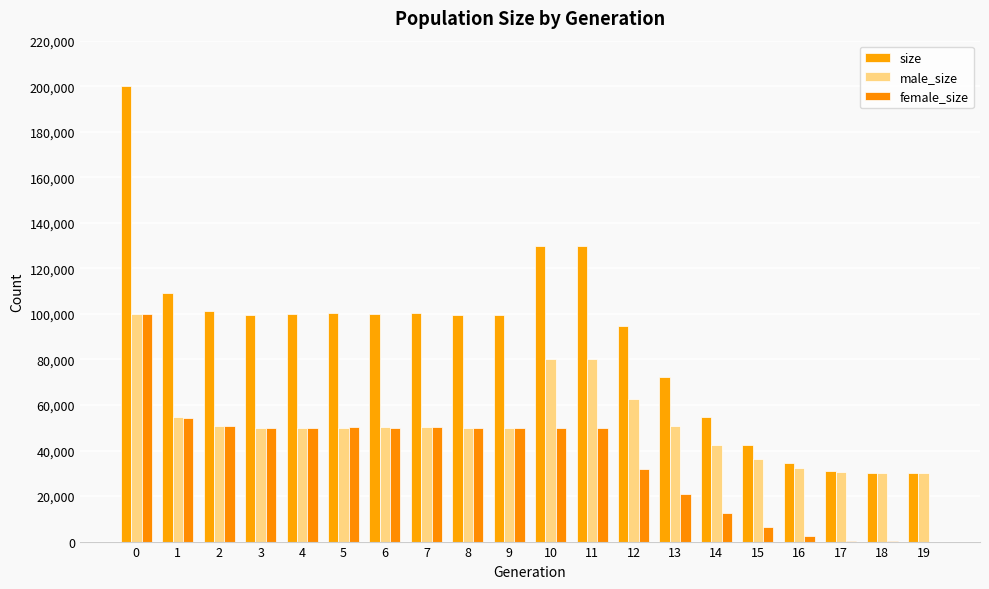

Between 1 and 14, which series saw the biggest shift?

size